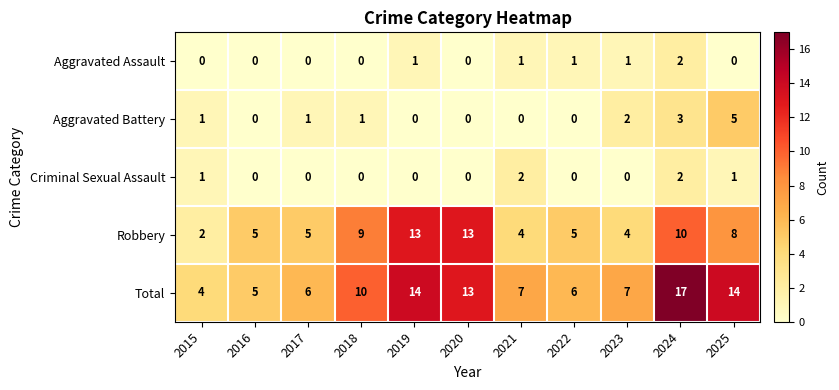

True or false: Robbery has a value of 3 at 2021.

False